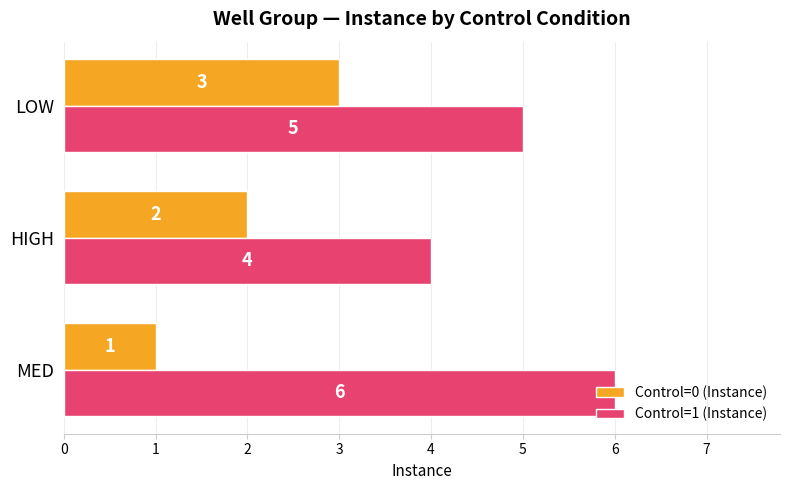

Which category has the lowest value in the Control=0 (Instance) series?

MED